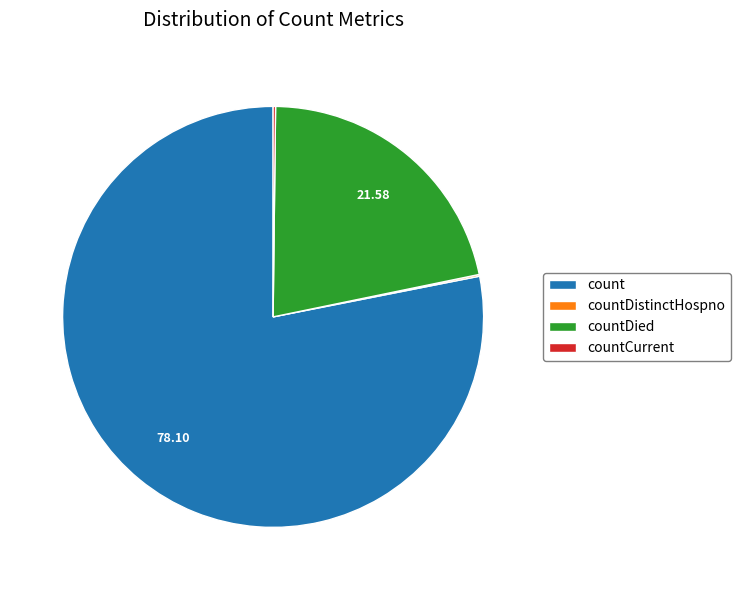

What is the largest slice in the pie chart?

count